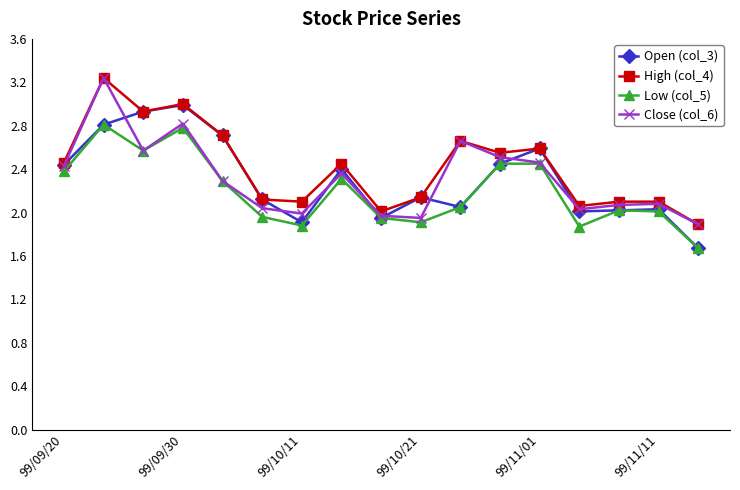

At how many categories does at least one series exceed 1?

17